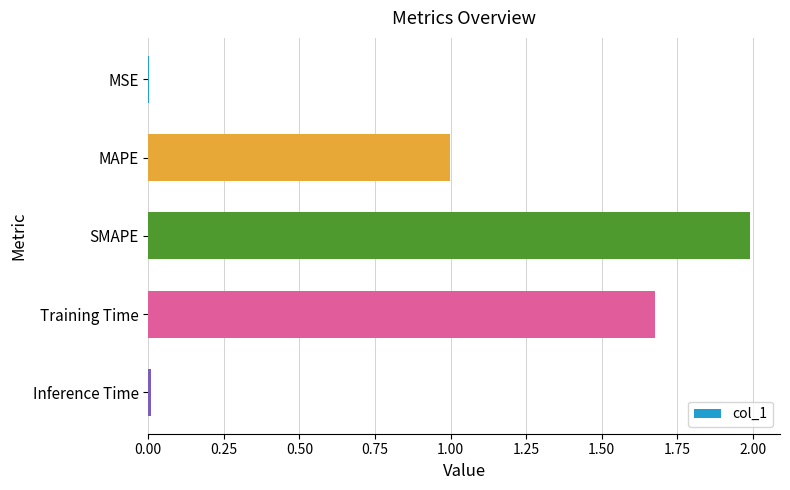

Is it true that the value at SMAPE is 2.0?

True